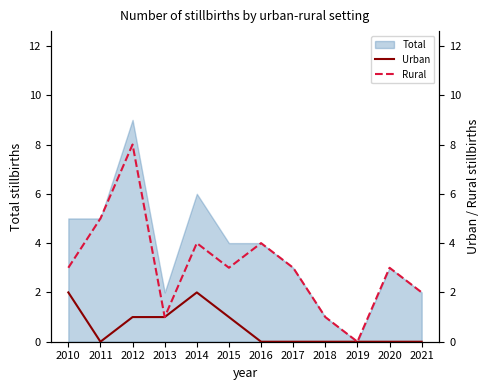

True or false: Rural and Urban intersect in this chart.

False